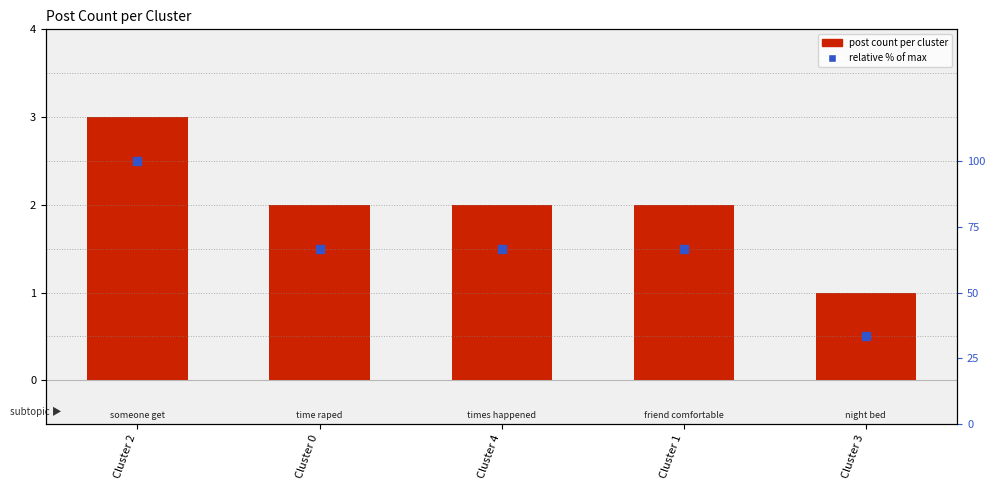

Is the value of relative % of max at Cluster 1 greater than the value of post count per cluster at Cluster 4?

Yes